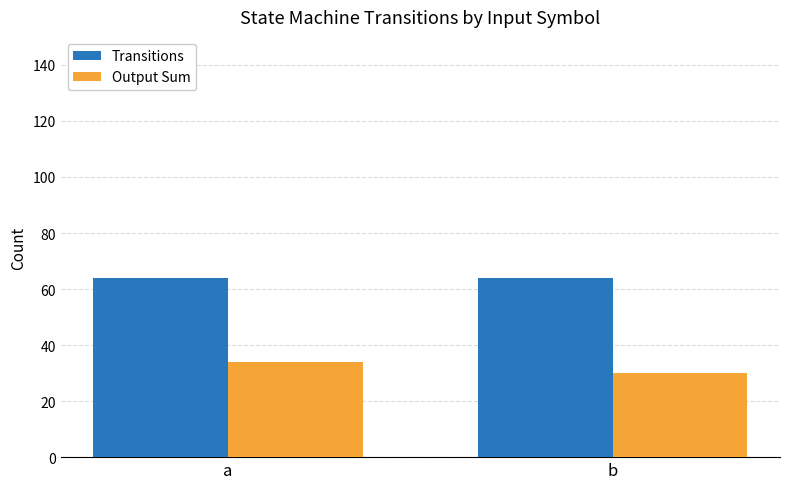

What is the value of the Output Sum bar at the 2nd from the left?

30